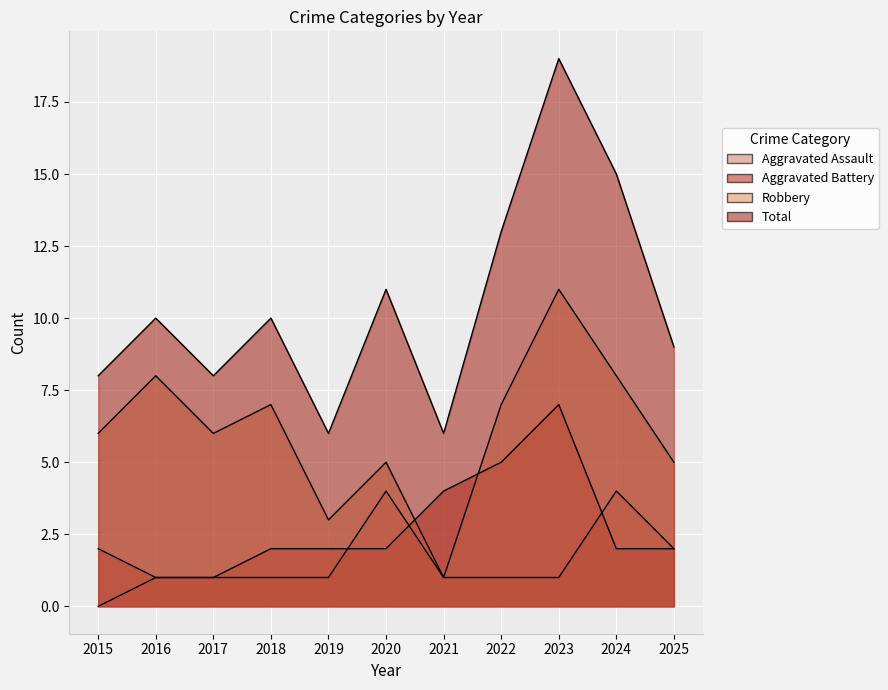

What is the sum of all Aggravated Battery values?

30